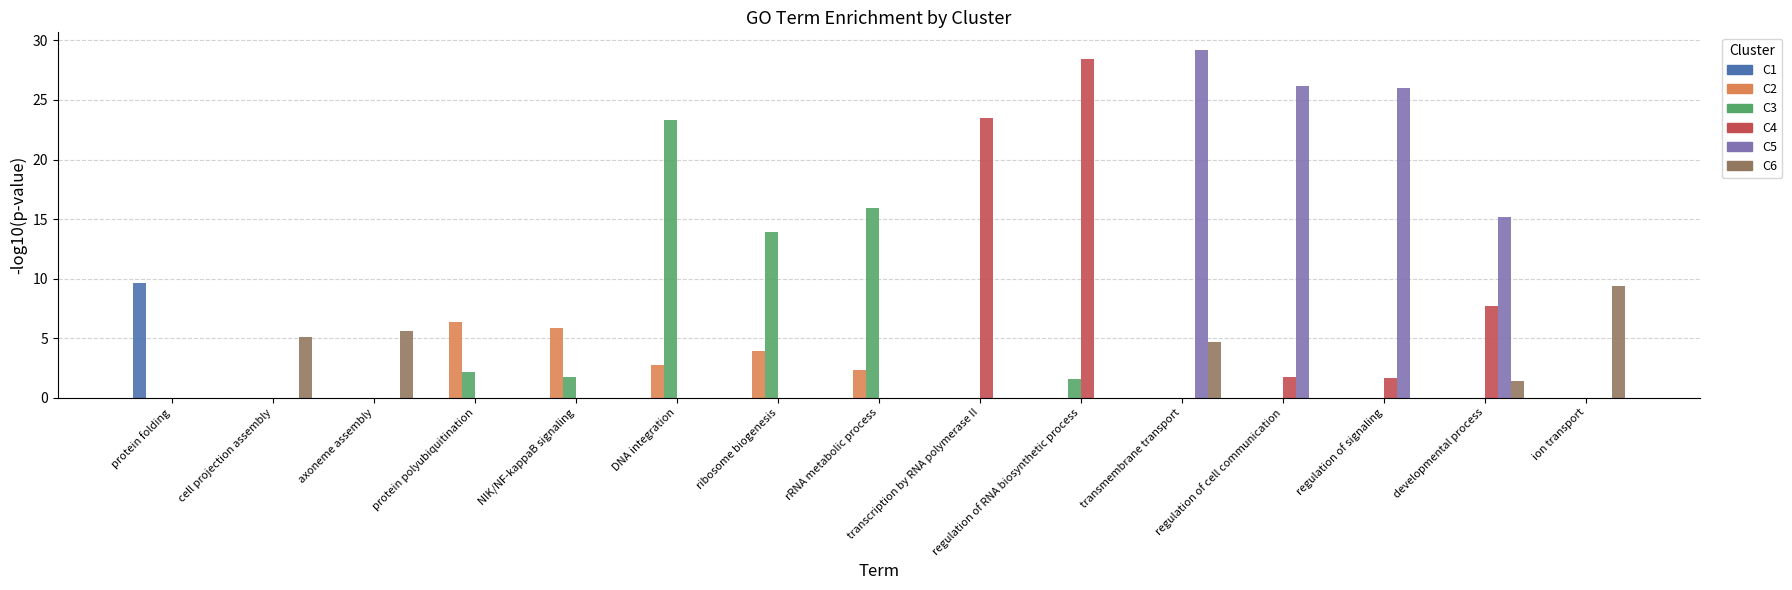

At which category is the sum across all series the highest?

transmembrane transport